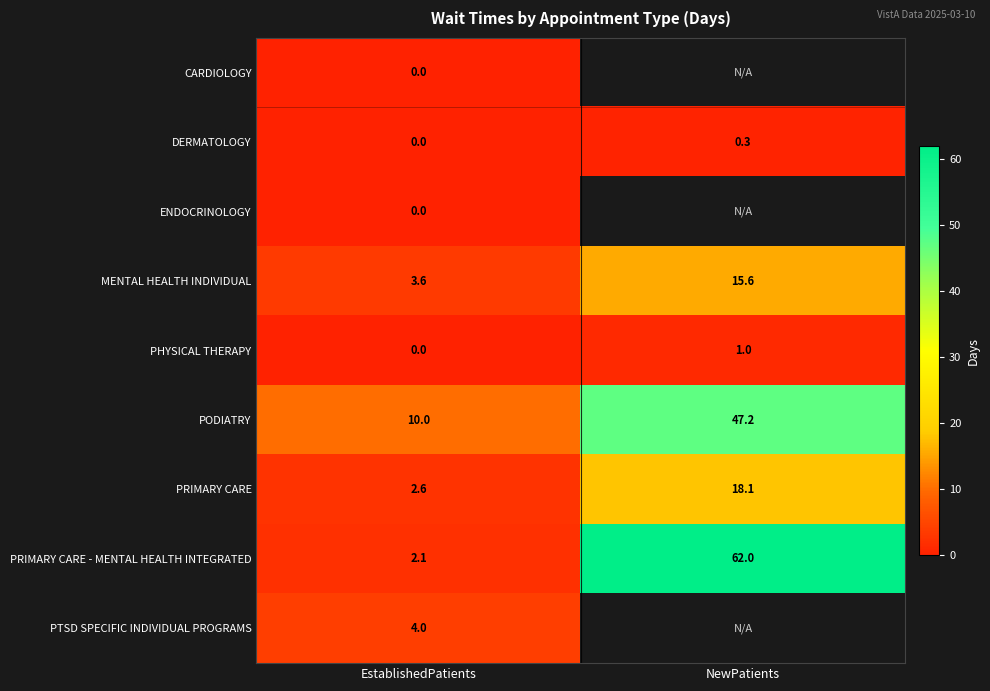

What is the difference between the PHYSICAL THERAPY values at EstablishedPatients and NewPatients?

1.0